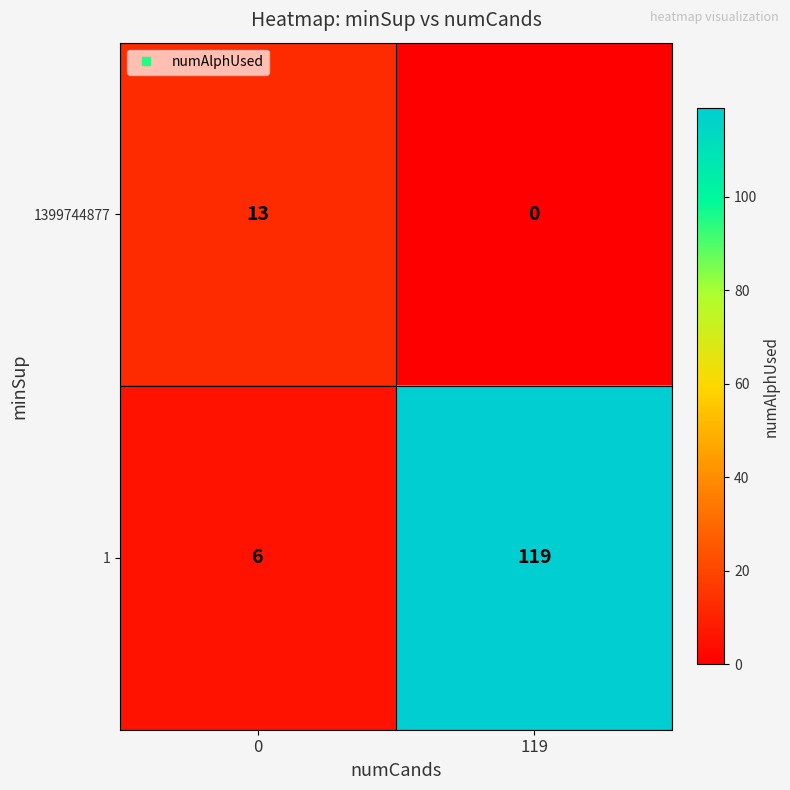

Reading left to right, extract all data points from this chart.

1399744877: 13	0
1: 6	119